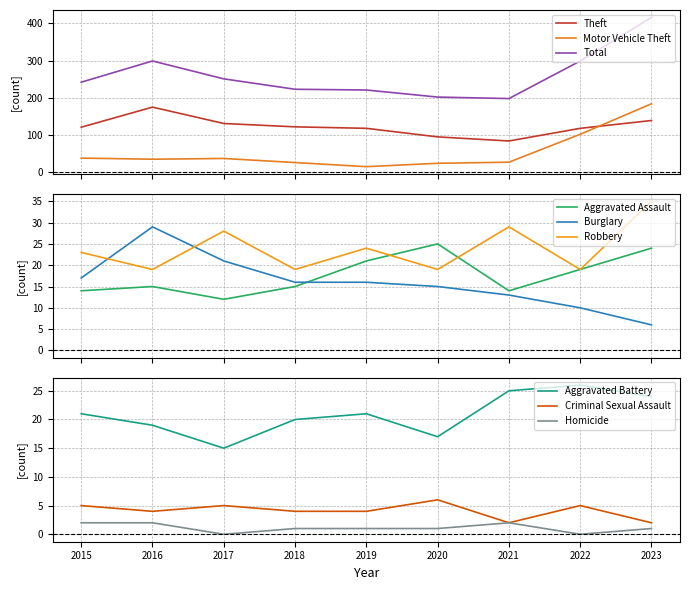

At which category is the sum across all series the highest?

2023